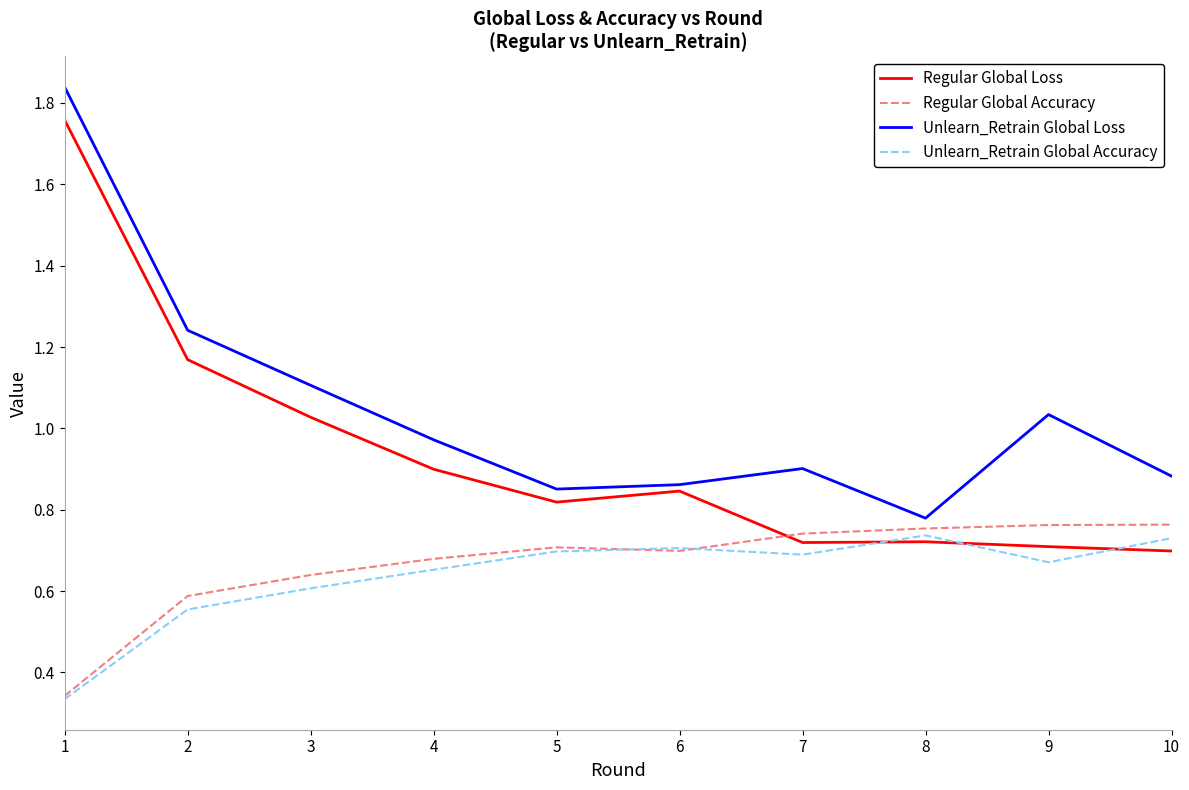

Is it true that Regular Global Accuracy equals 0.7 at 4?

True